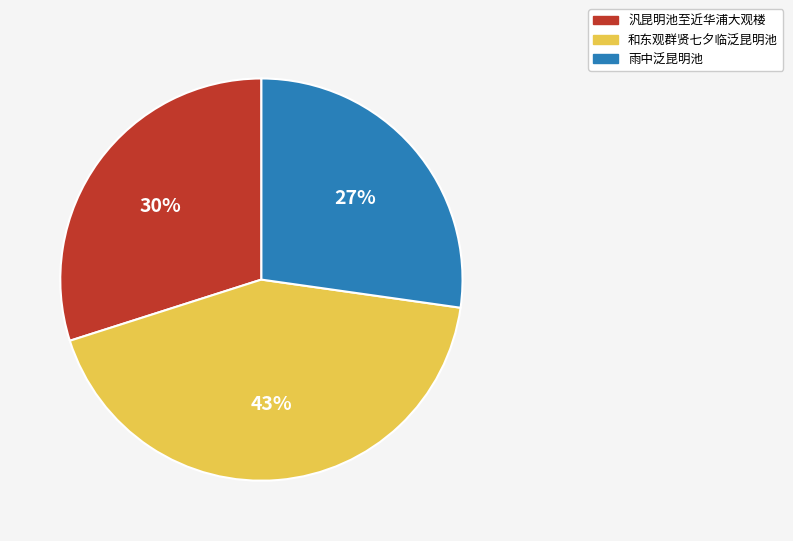

Which has a higher value, 汎昆明池至近华浦大观楼 or 和东观群贤七夕临泛昆明池?

和东观群贤七夕临泛昆明池